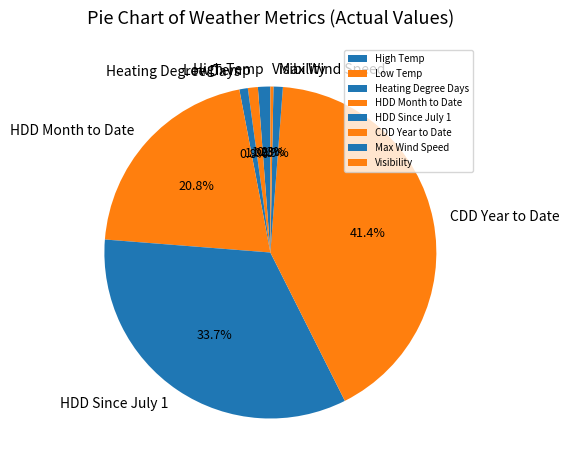

Combined, what portion of the pie is HDD Since July 1 and Max Wind Speed?

34.6%